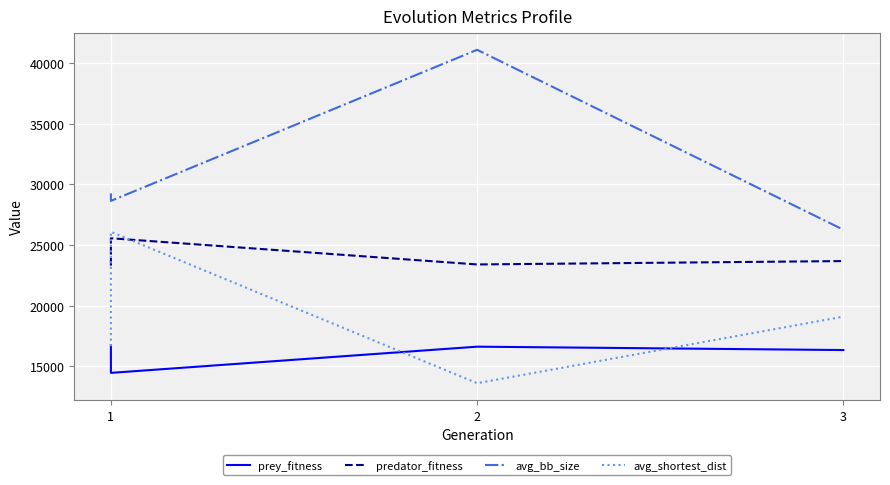

At 3, list the series in order from smallest to largest.

avg_shortest_dist, prey_fitness, predator_fitness, avg_bb_size